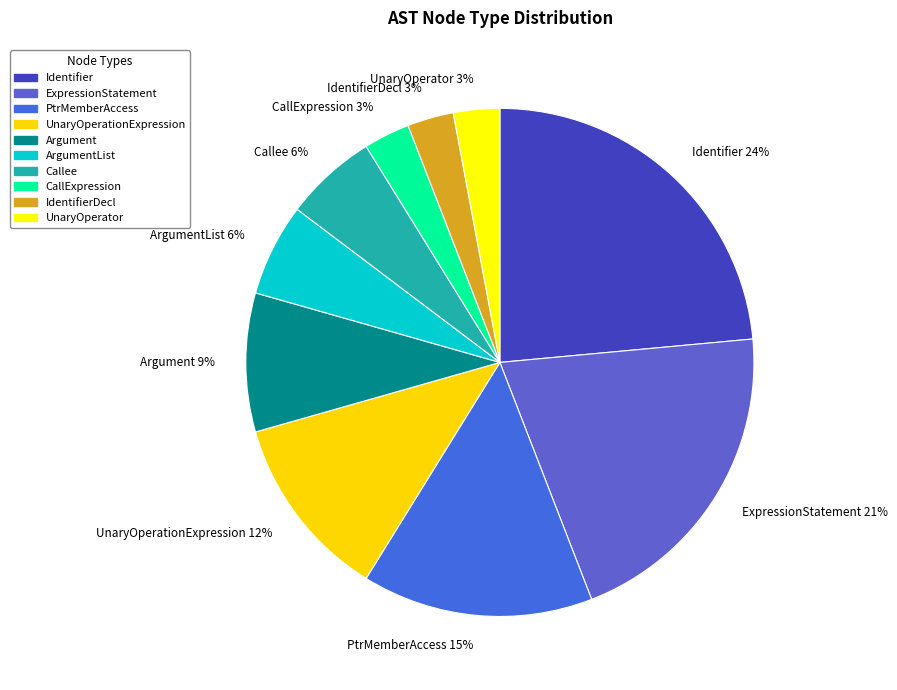

To the nearest percent, what is the combined percentage of IdentifierDecl 3% and PtrMemberAccess 15%?

18%